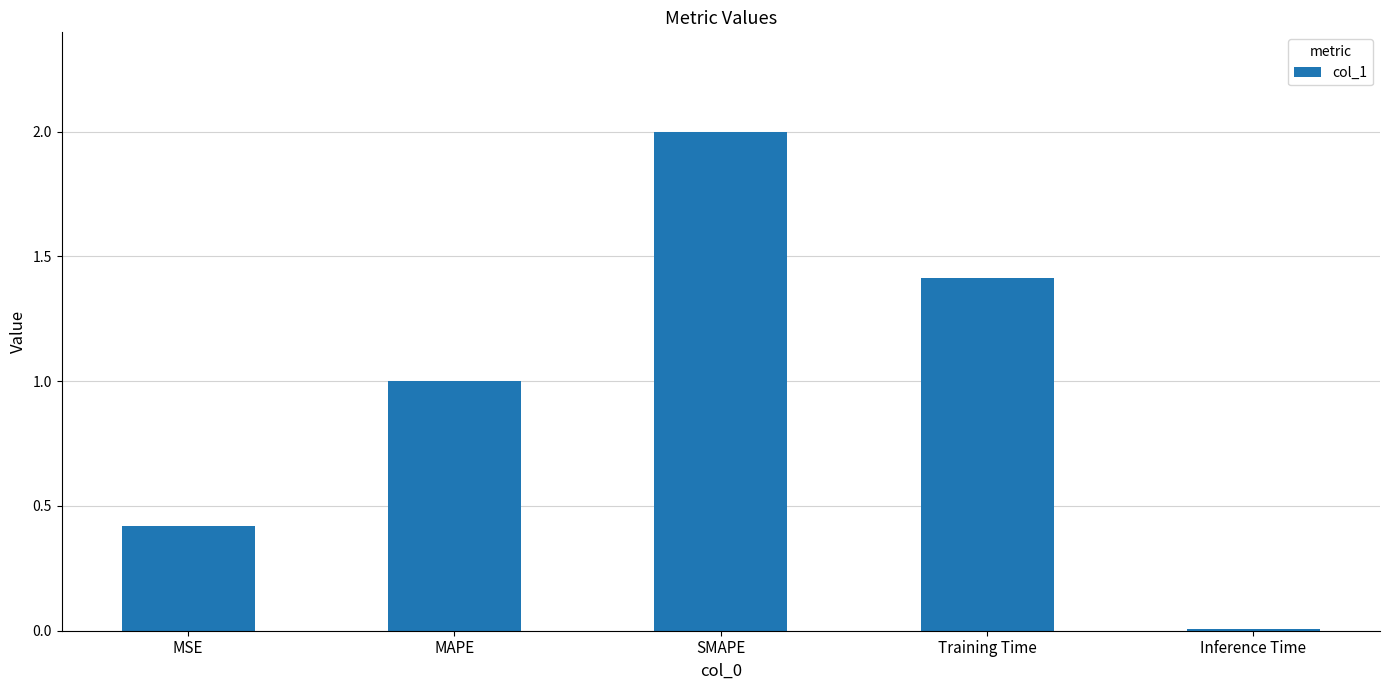

Rank the categories by value from lowest to highest.

Inference Time, MSE, MAPE, Training Time, SMAPE